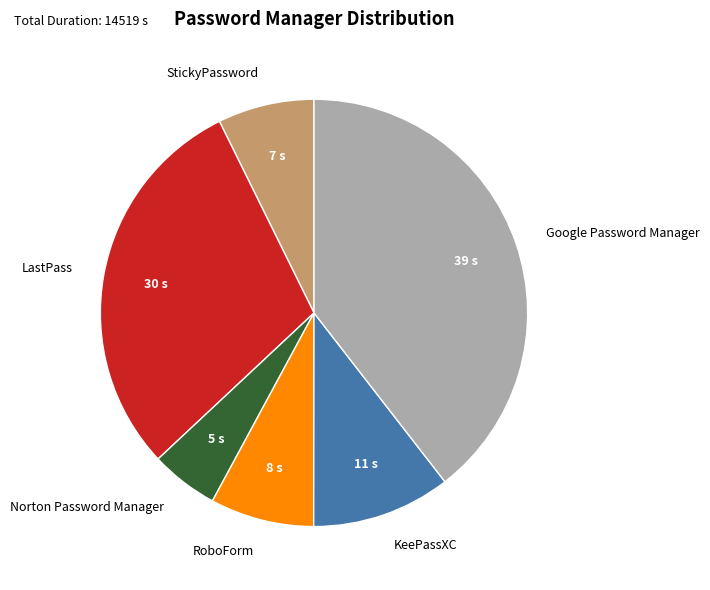

Does any single category account for the majority?

No